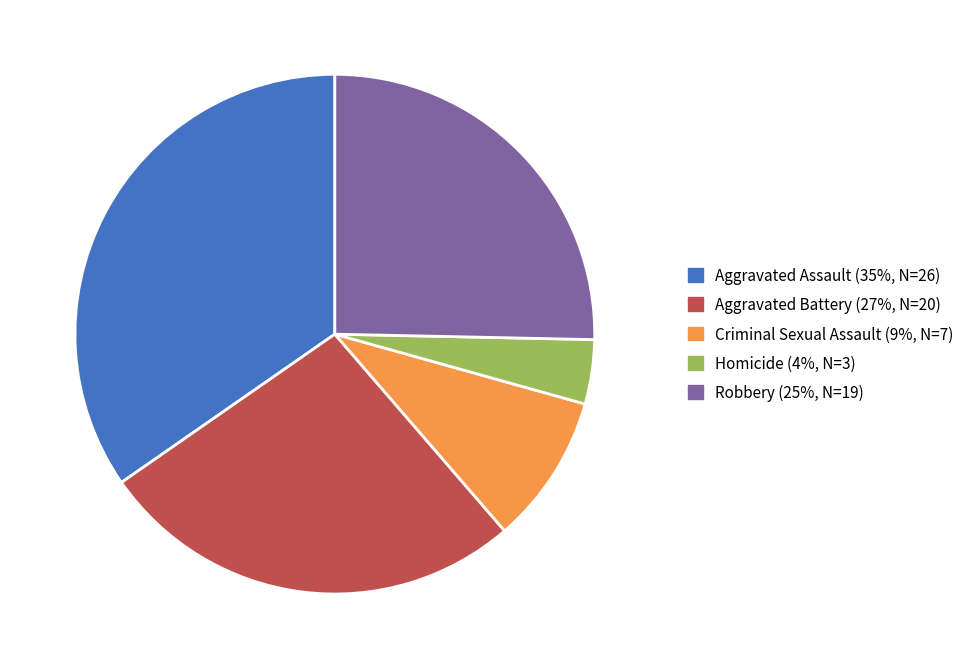

Is the sum of Aggravated Battery and Aggravated Assault greater than half?

Yes